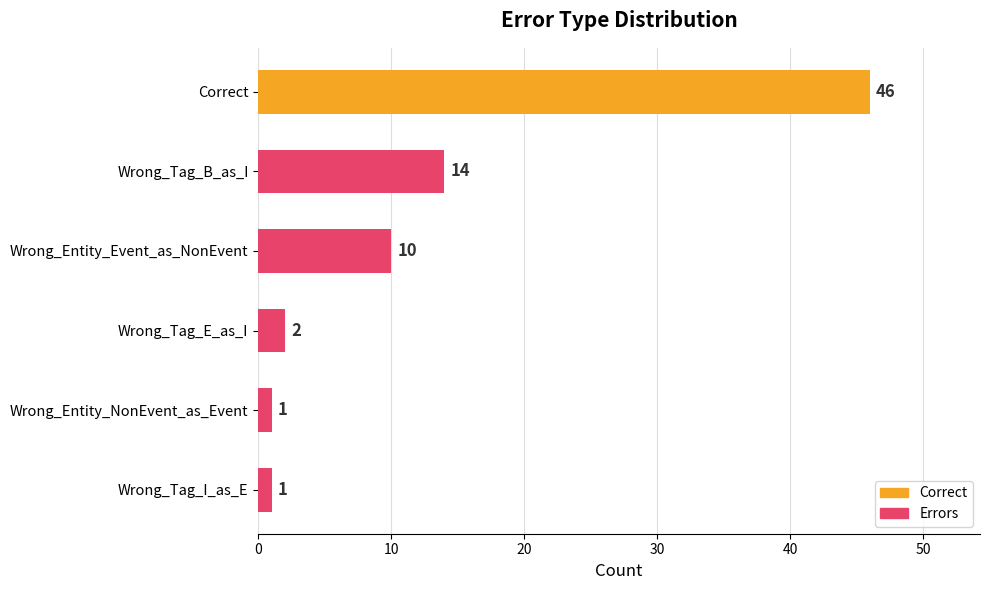

Between Wrong_Tag_I_as_E and Wrong_Tag_B_as_I, which is larger?

Wrong_Tag_B_as_I